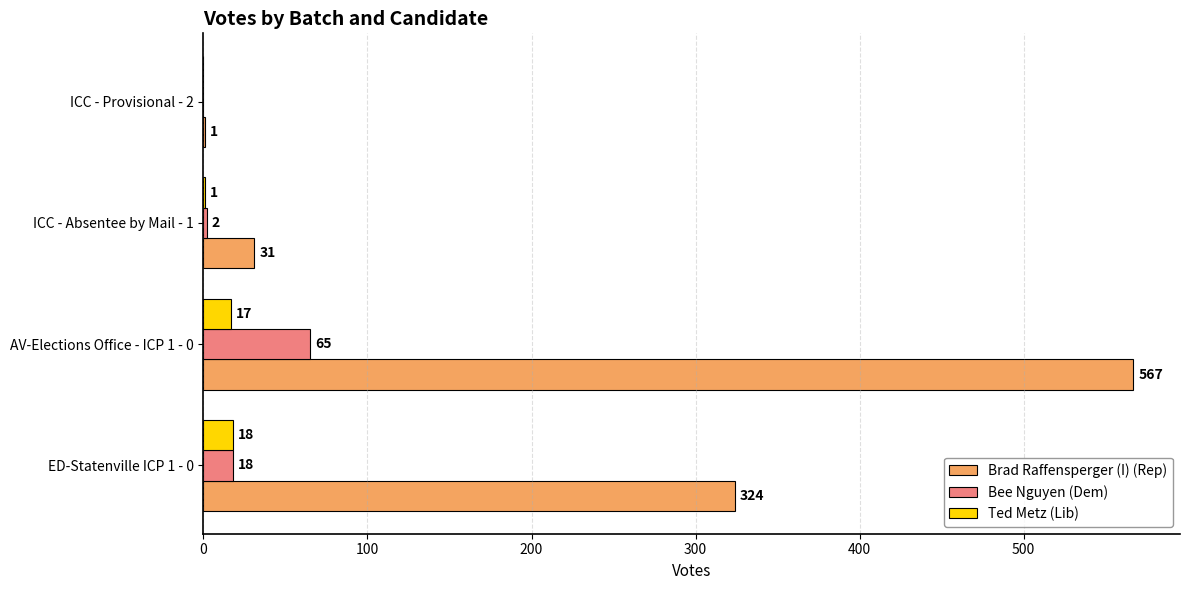

Between AV-Elections Office - ICP 1 - 0 and ICC - Provisional - 2, which series saw the biggest shift?

Brad Raffensperger (I) (Rep)